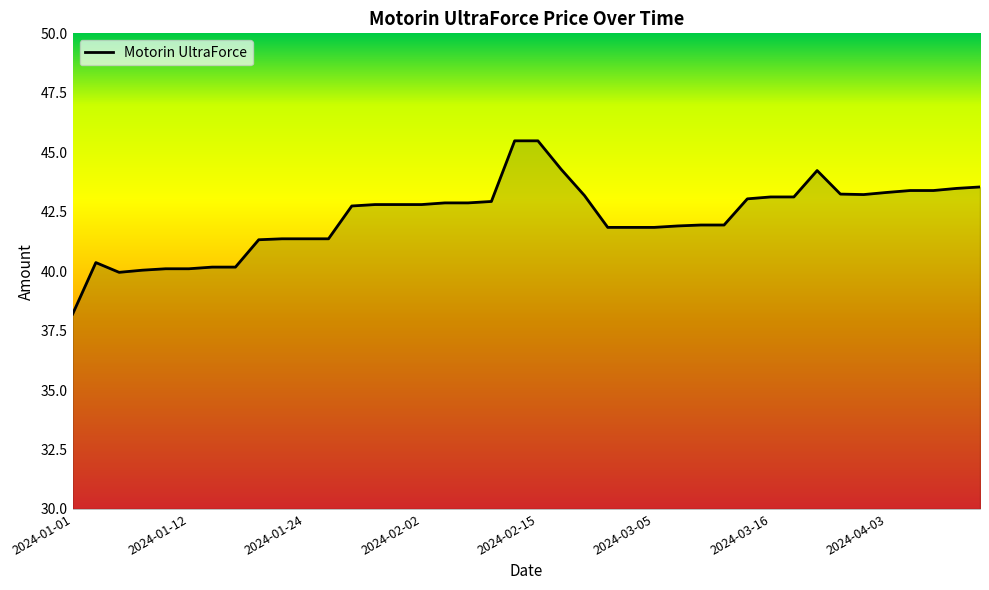

What is the difference between the maximum and minimum values?

7.3